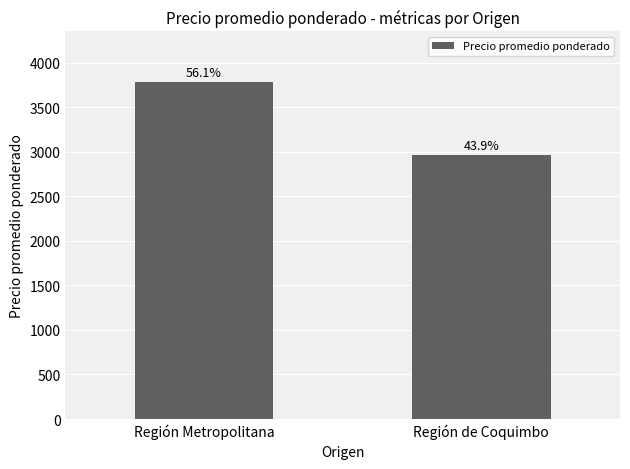

Does the chart contain any negative values?

No